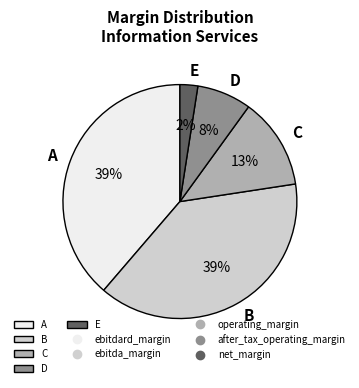

To the nearest percent, what is the average slice percentage?

20%